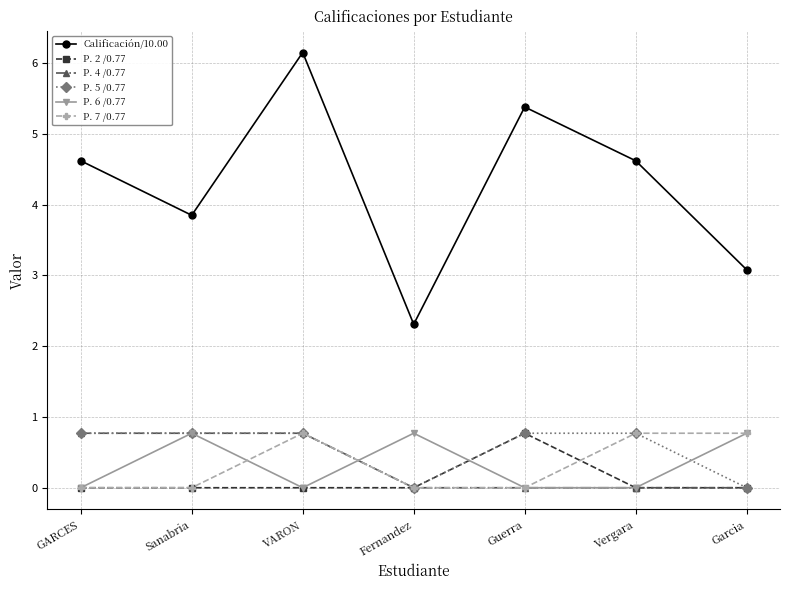

At which category does Calificación/10.00 reach its first local peak?

VARON